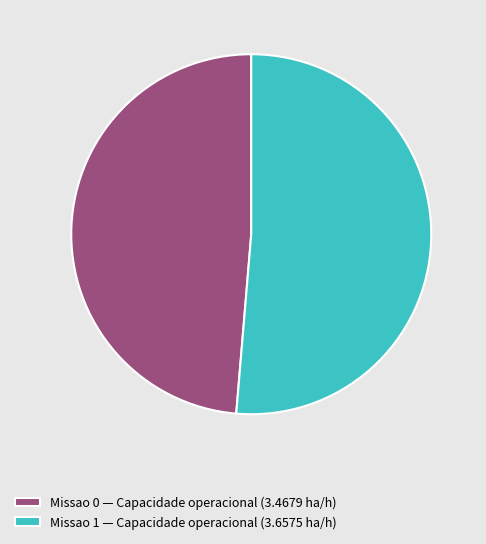

Count the number of slices in the pie.

2